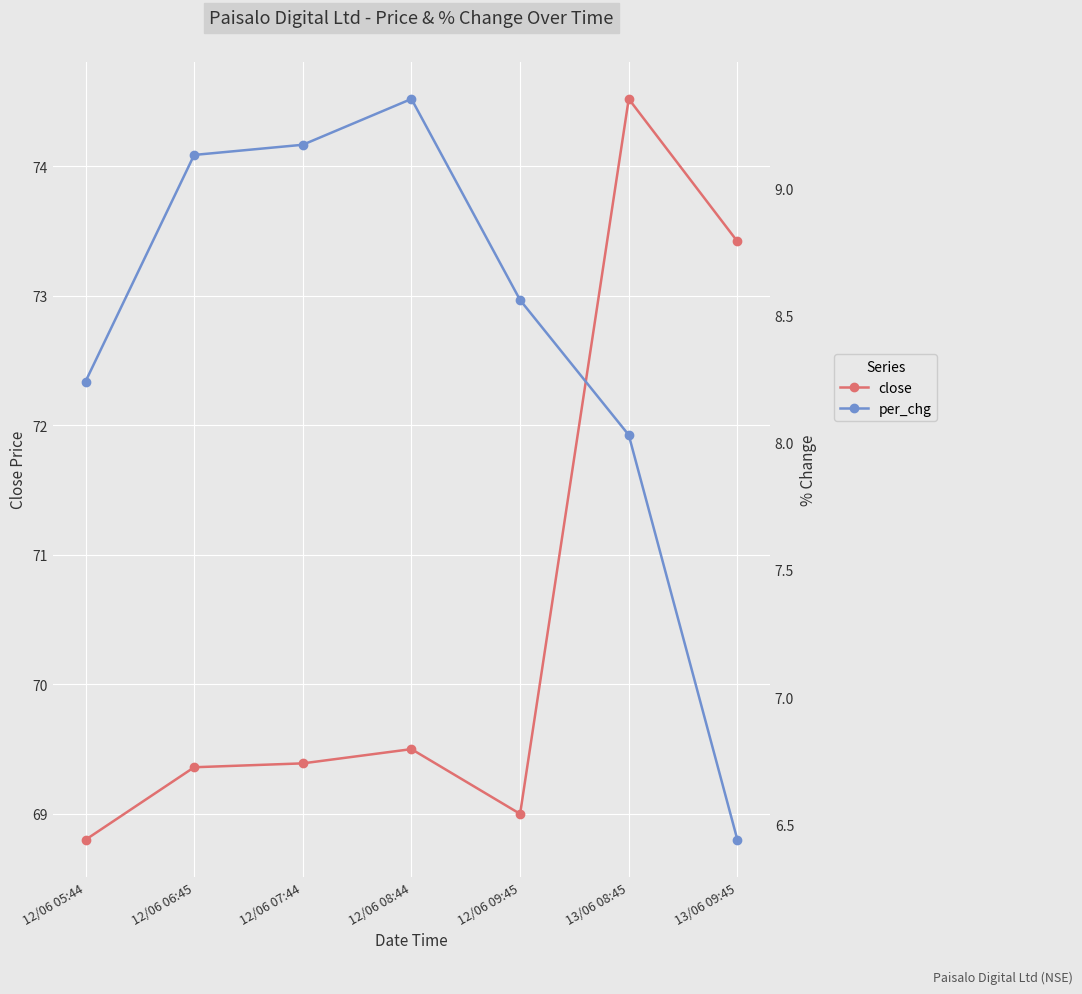

What is the sum of all per_chg values?

58.9